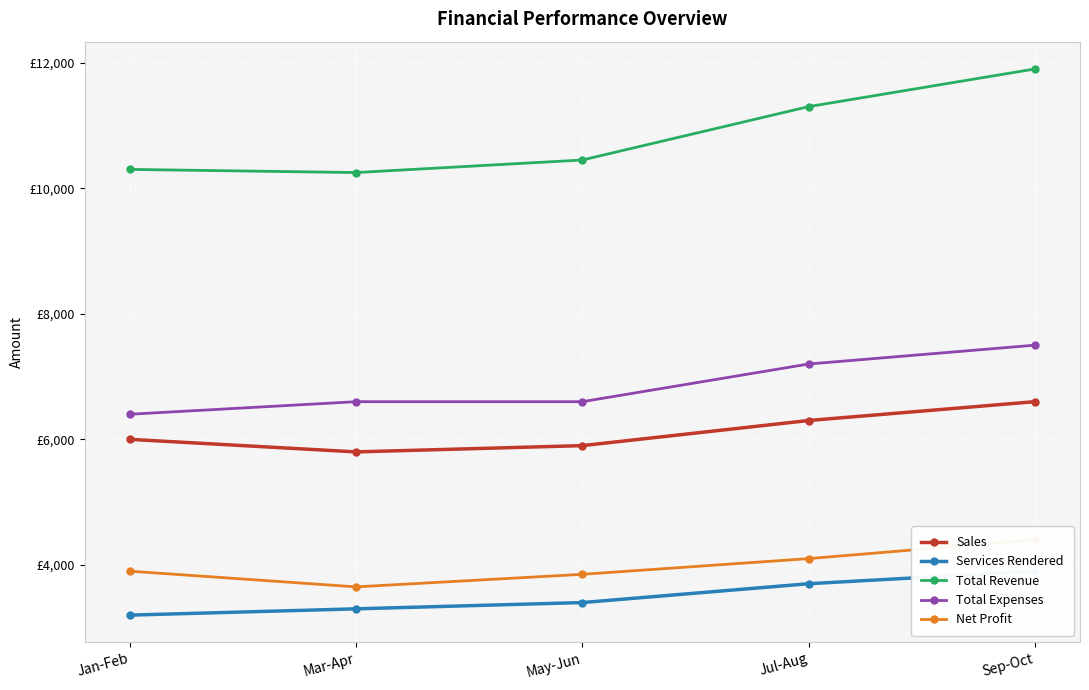

Where is Total Expenses nearest to the value 6950?

Jul-Aug